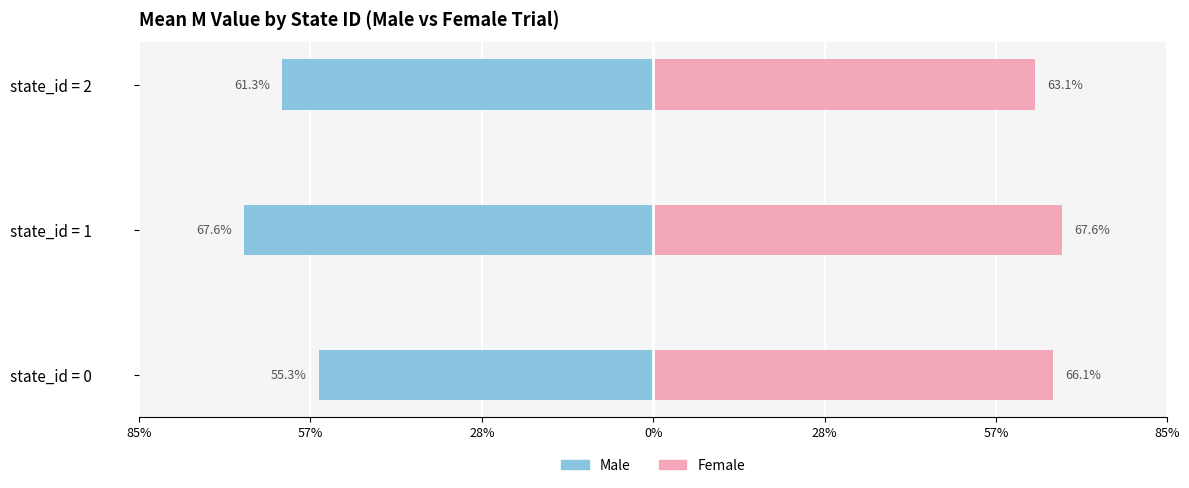

Is it true that Female equals 0.1 at state_id = 2?

False